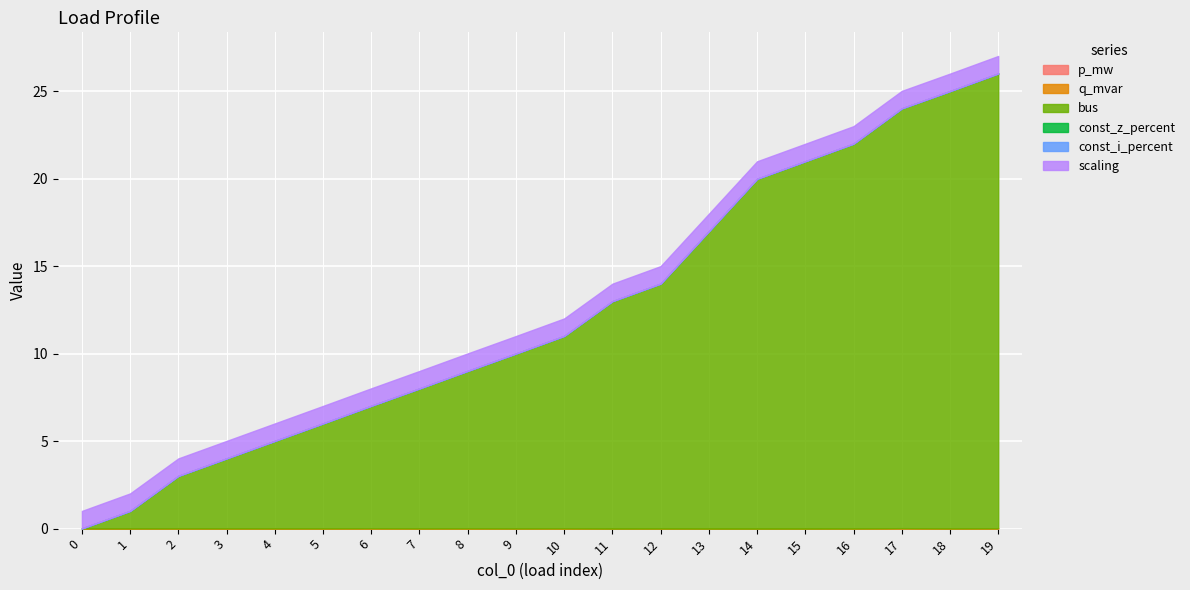

Which series has the largest total across all categories?

bus